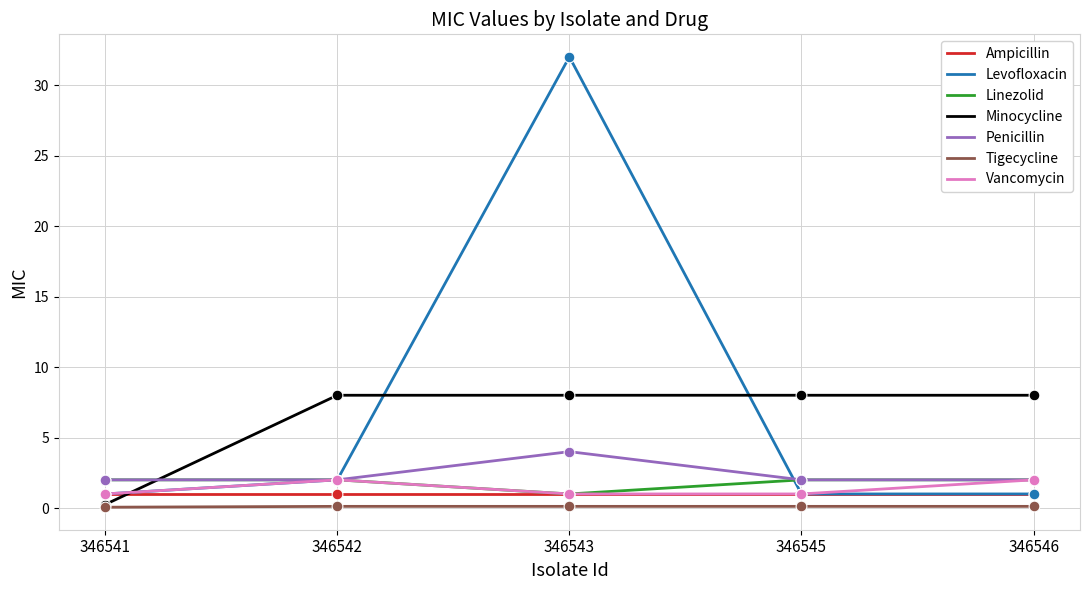

At how many categories does at least one series exceed 10?

1